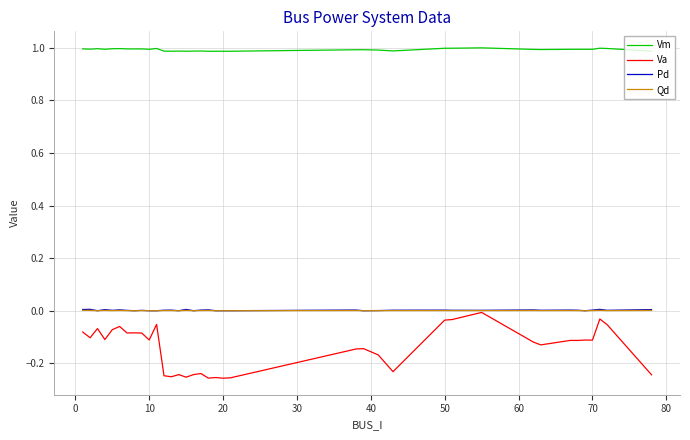

Which series has the largest total across all categories?

Vm